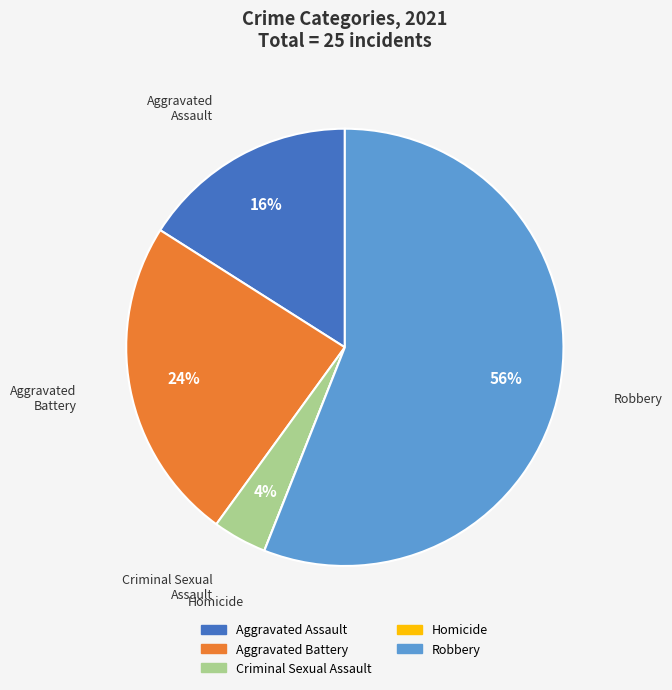

Which slice represents more than half of the pie?

Robbery